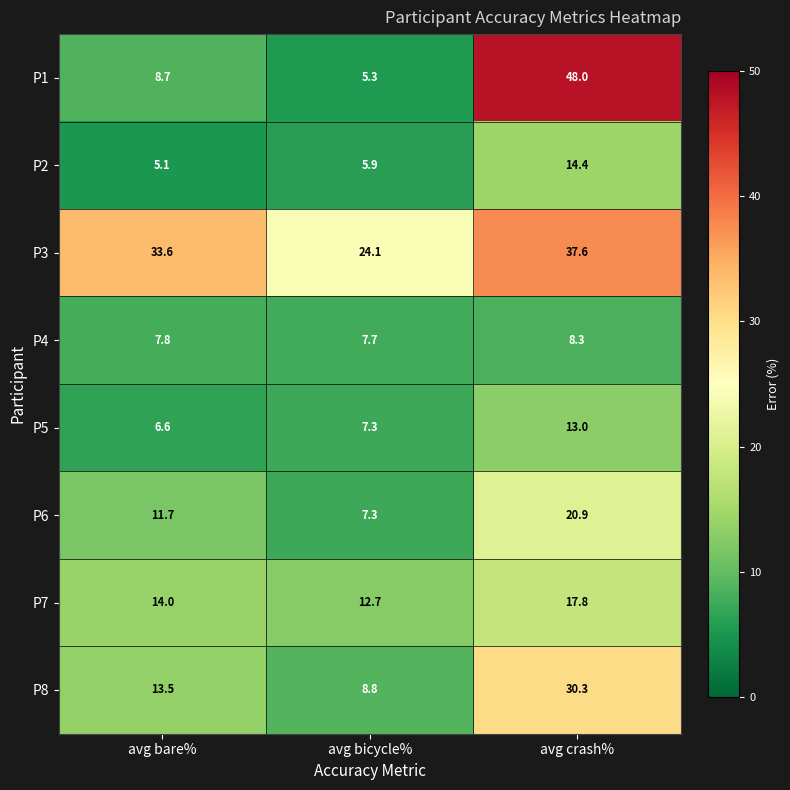

At how many categories does at least one series exceed 11?

3